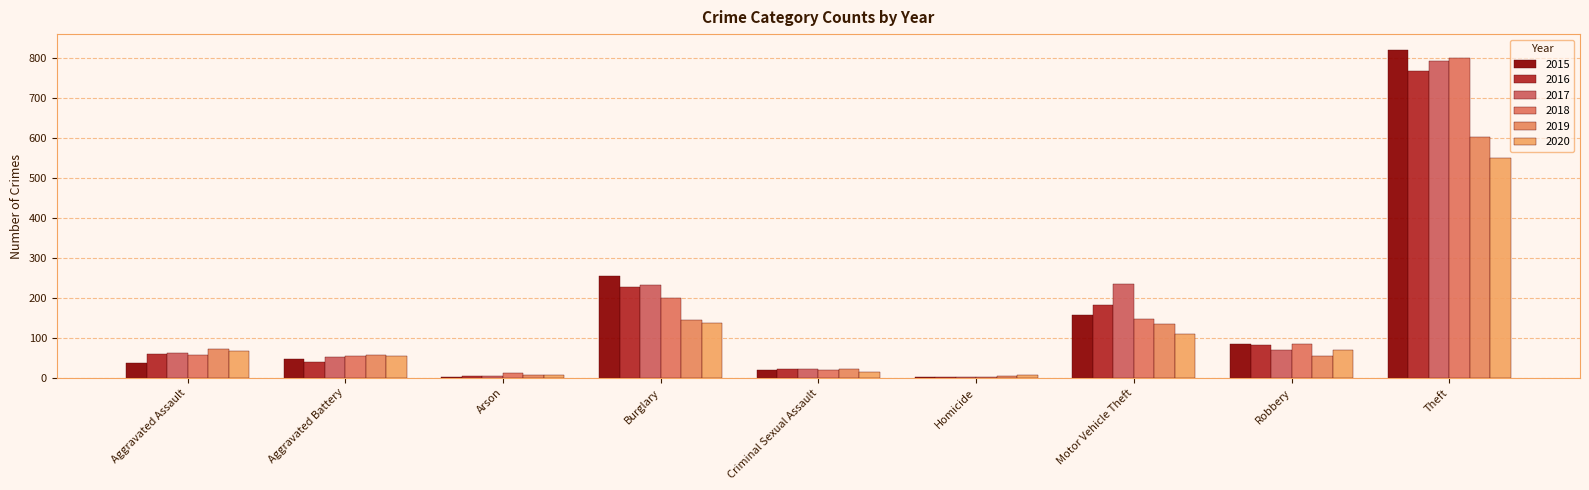

Where does the 2015 series first go above 47?

Burglary